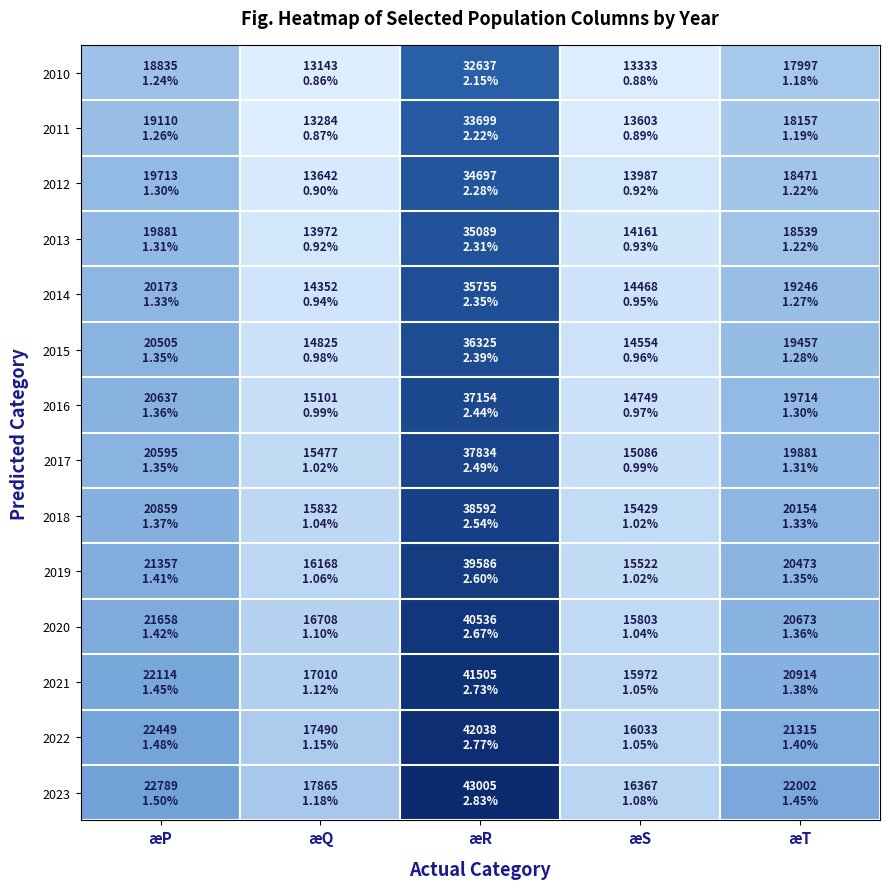

Reading right to left, transcribe all the data shown in this chart.

2010: æT=17997	æS=13333	æR=32637	æQ=13143	æP=18835
2011: æT=18157	æS=13603	æR=33699	æQ=13284	æP=19110
2012: æT=18471	æS=13987	æR=34697	æQ=13642	æP=19713
2013: æT=18539	æS=14161	æR=35089	æQ=13972	æP=19881
2014: æT=19246	æS=14468	æR=35755	æQ=14352	æP=20173
2015: æT=19457	æS=14554	æR=36325	æQ=14825	æP=20505
2016: æT=19714	æS=14749	æR=37154	æQ=15101	æP=20637
2017: æT=19881	æS=15086	æR=37834	æQ=15477	æP=20595
2018: æT=20154	æS=15429	æR=38592	æQ=15832	æP=20859
2019: æT=20473	æS=15522	æR=39586	æQ=16168	æP=21357
2020: æT=20673	æS=15803	æR=40536	æQ=16708	æP=21658
2021: æT=20914	æS=15972	æR=41505	æQ=17010	æP=22114
2022: æT=21315	æS=16033	æR=42038	æQ=17490	æP=22449
2023: æT=22002	æS=16367	æR=43005	æQ=17865	æP=22789